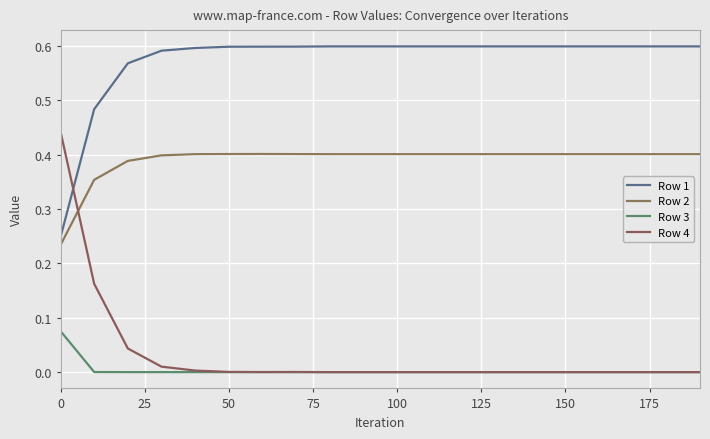

How many lines are shown in the chart?

4